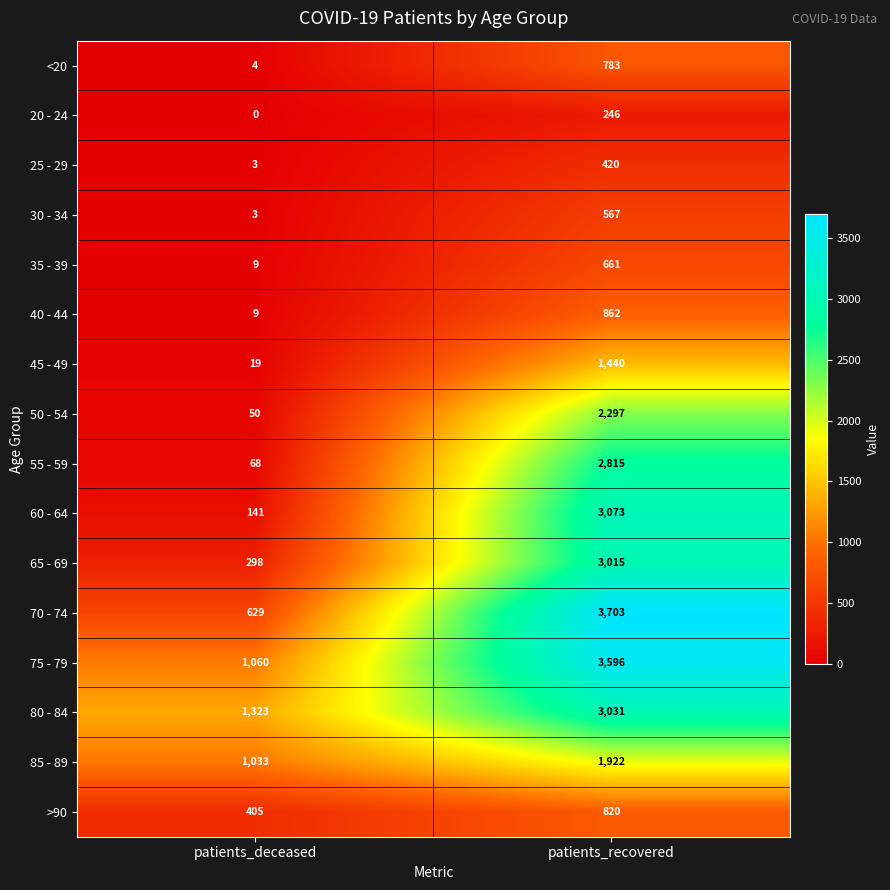

Is it true that >90 equals 393 at patients_recovered?

False